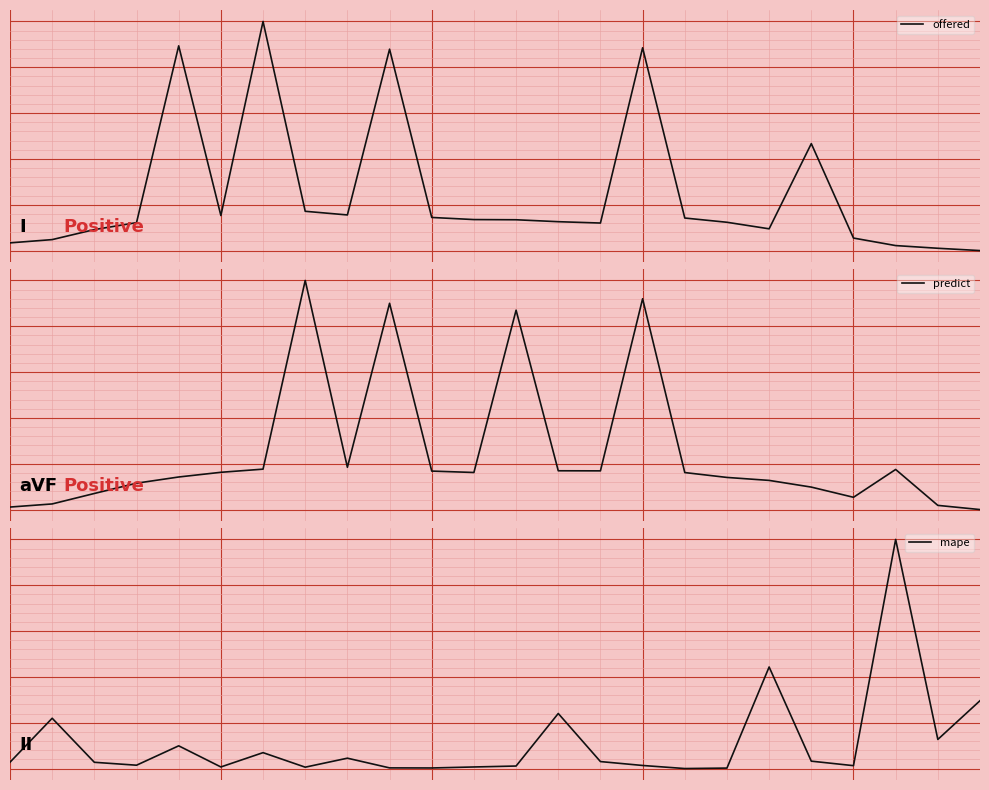

At which category is the sum across all series the highest?

15